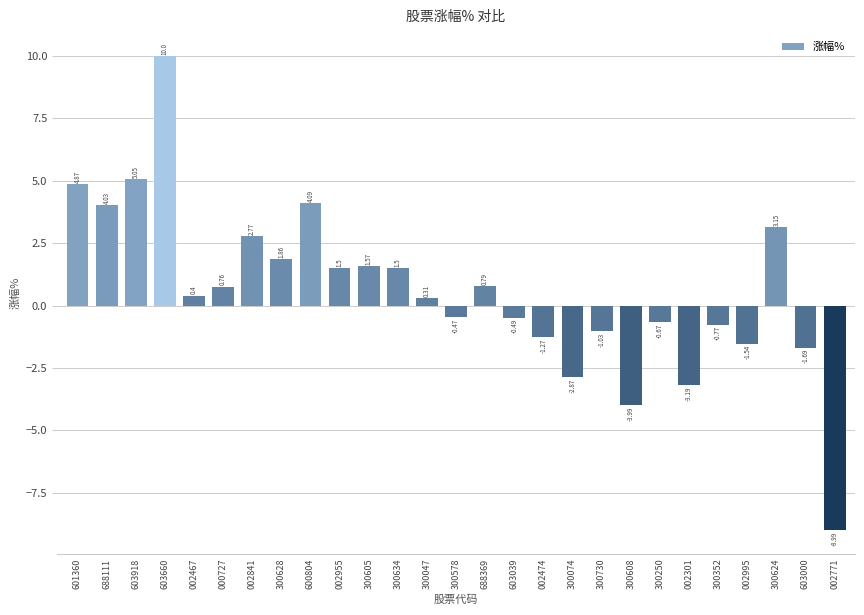

What is the average value?

0.6